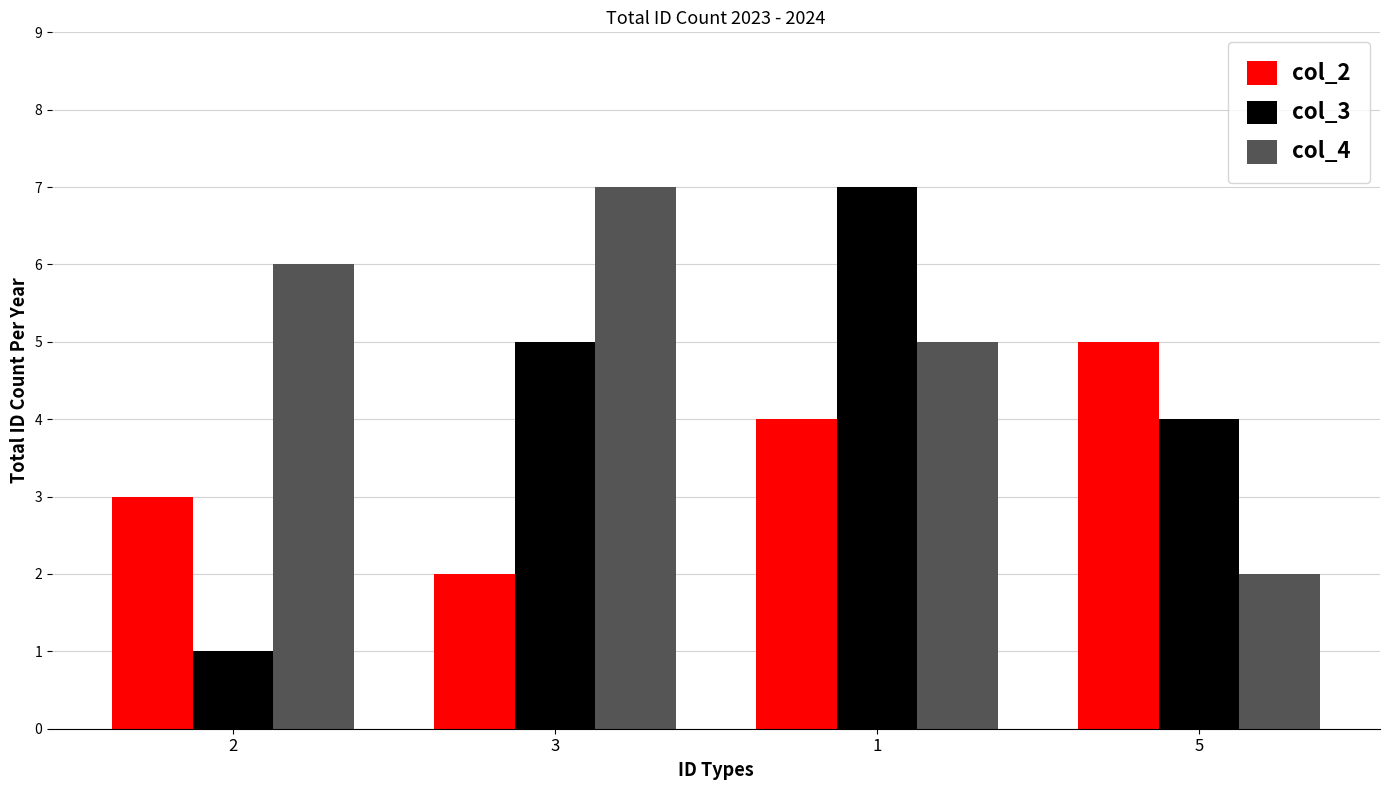

How many data points in col_4 are less than 6?

2